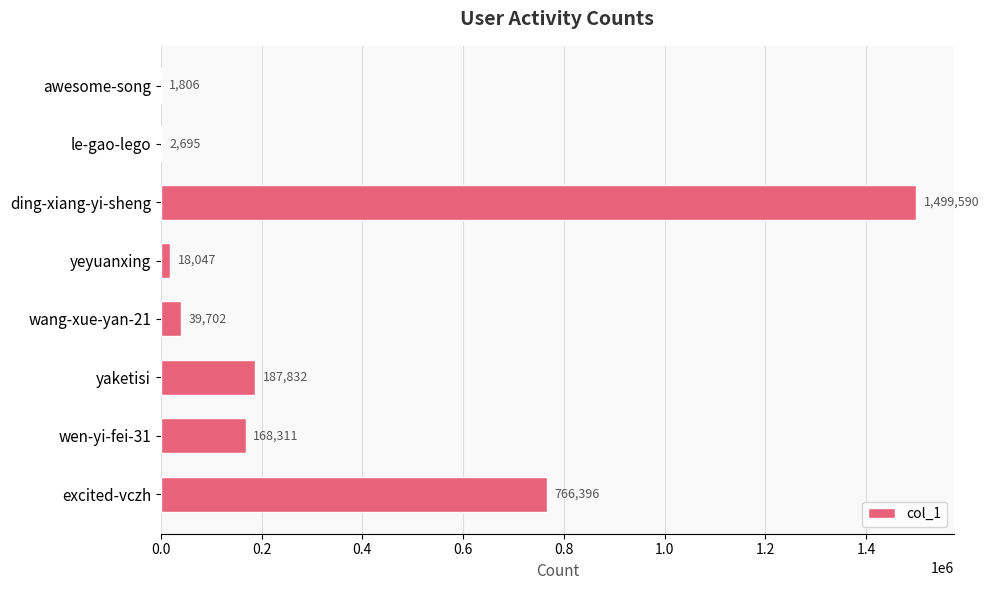

What is the sum of all values?

2684379